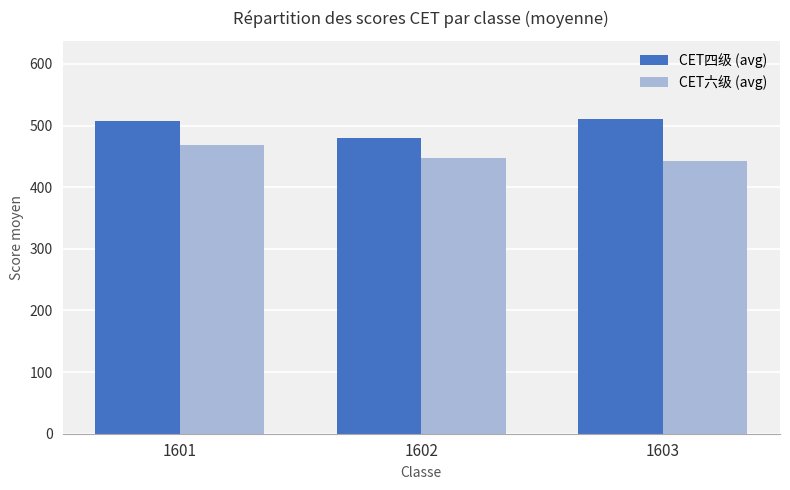

The CET六级 (avg) series shows 447.4 at 1602. True or false?

True